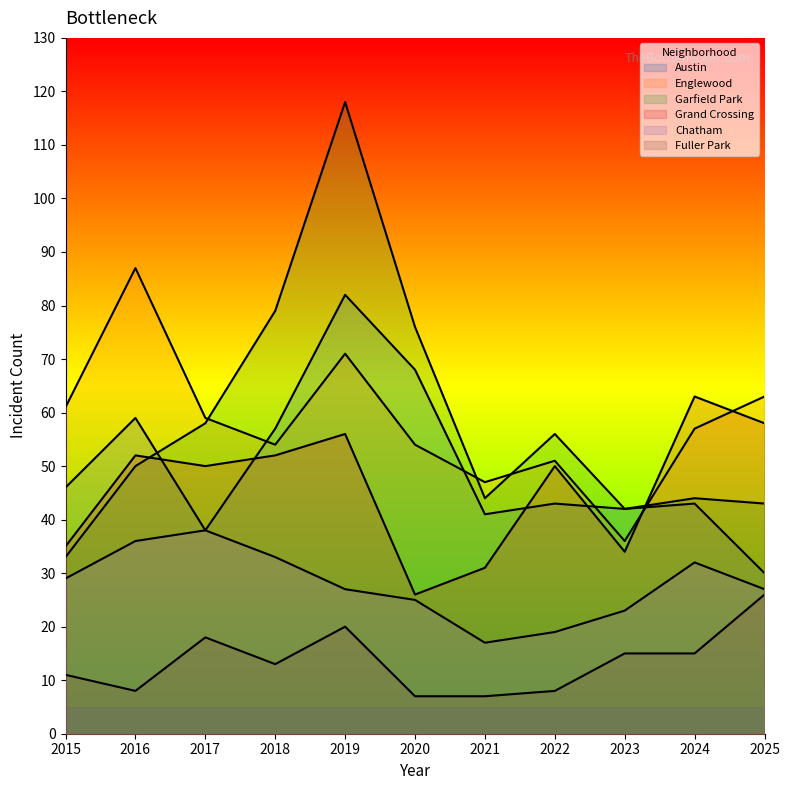

The value of Fuller Park at 2023 is 10. True or false?

False